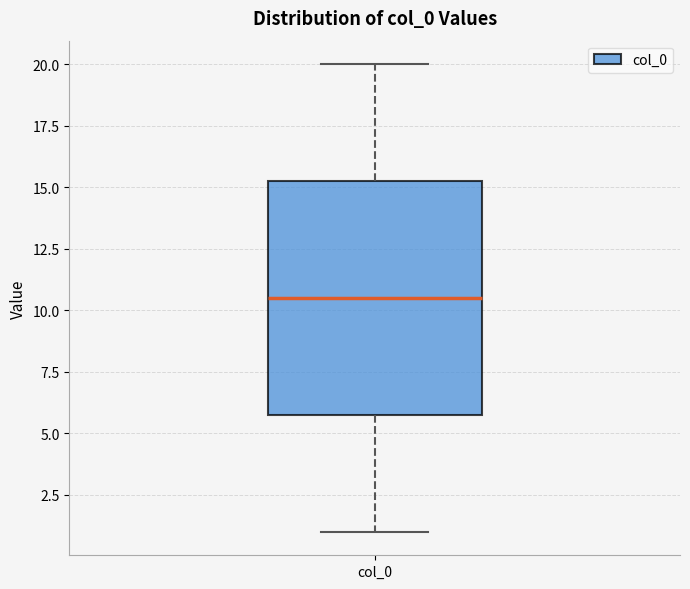

Read this box plot against the y-axis: the position of the median line, the range covered by the box, and the ends of both whiskers. The values are not printed on the chart, so give them approximately, as read against the axis.

median 10.5, box 6.0 to 15.5, whiskers 1.0 to 20.0